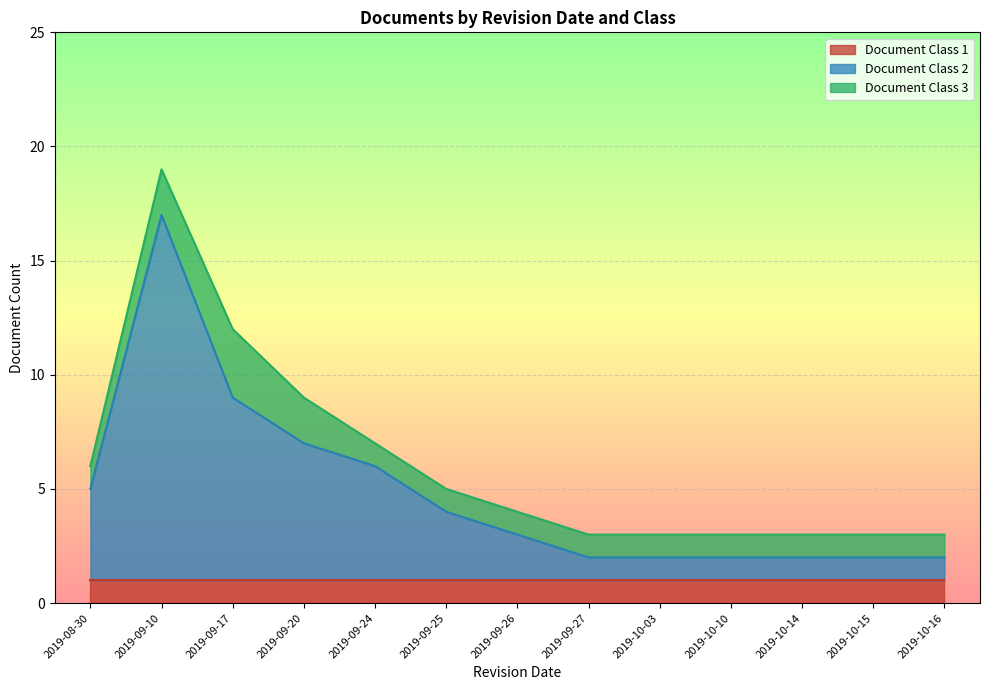

The value of Document Class 3 at 2019-09-27 is 1. True or false?

True